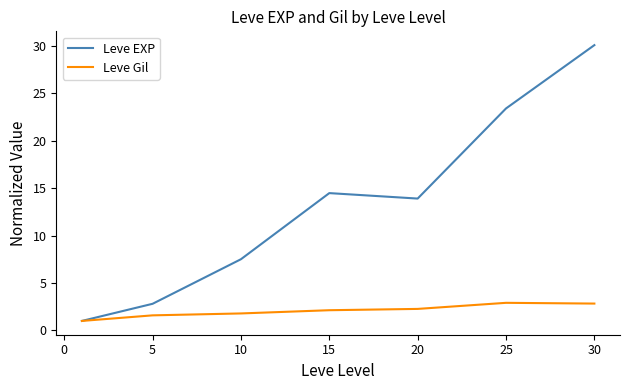

At how many categories does at least one series exceed 2?

6